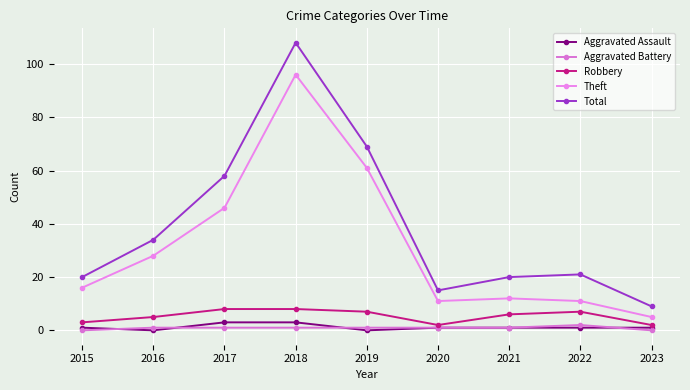

Count the Aggravated Battery values in the range 1 to 2.

7